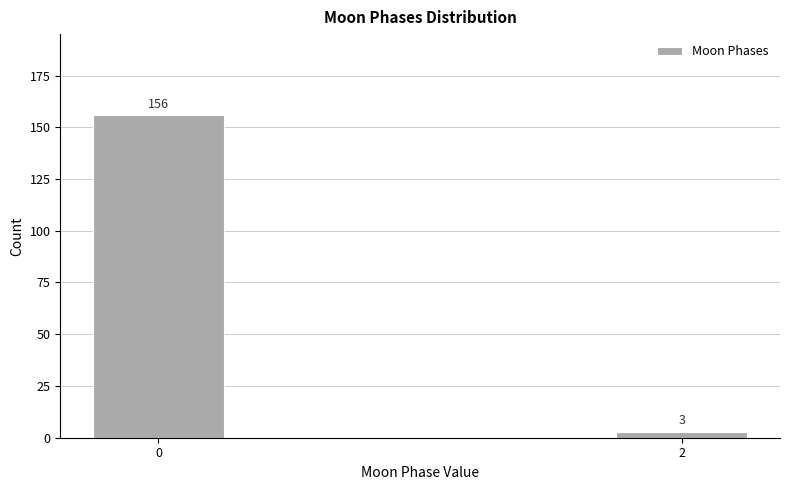

Reading right to left, transcribe all the data shown in this chart.

3	156